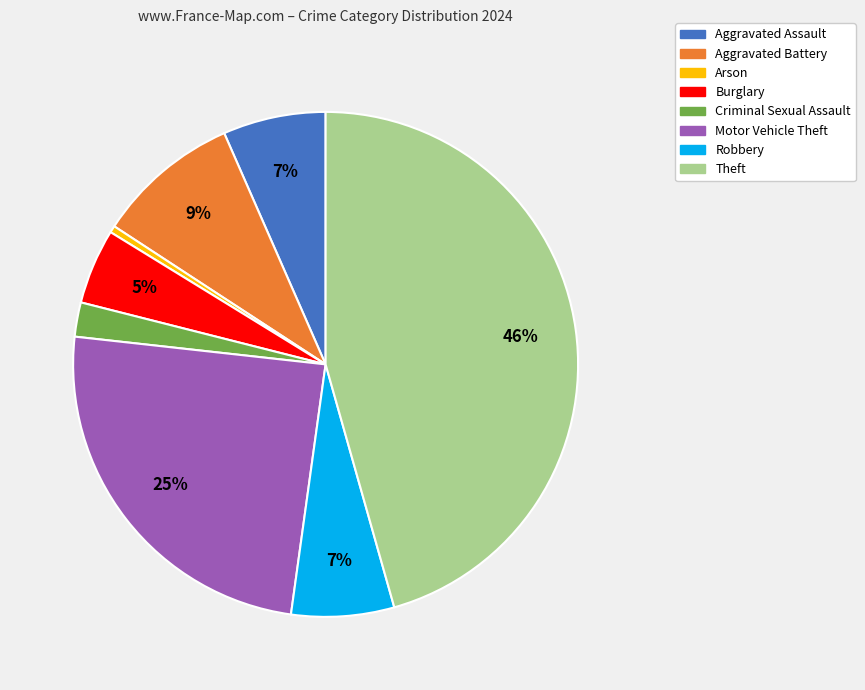

Which slice is the largest?

Theft